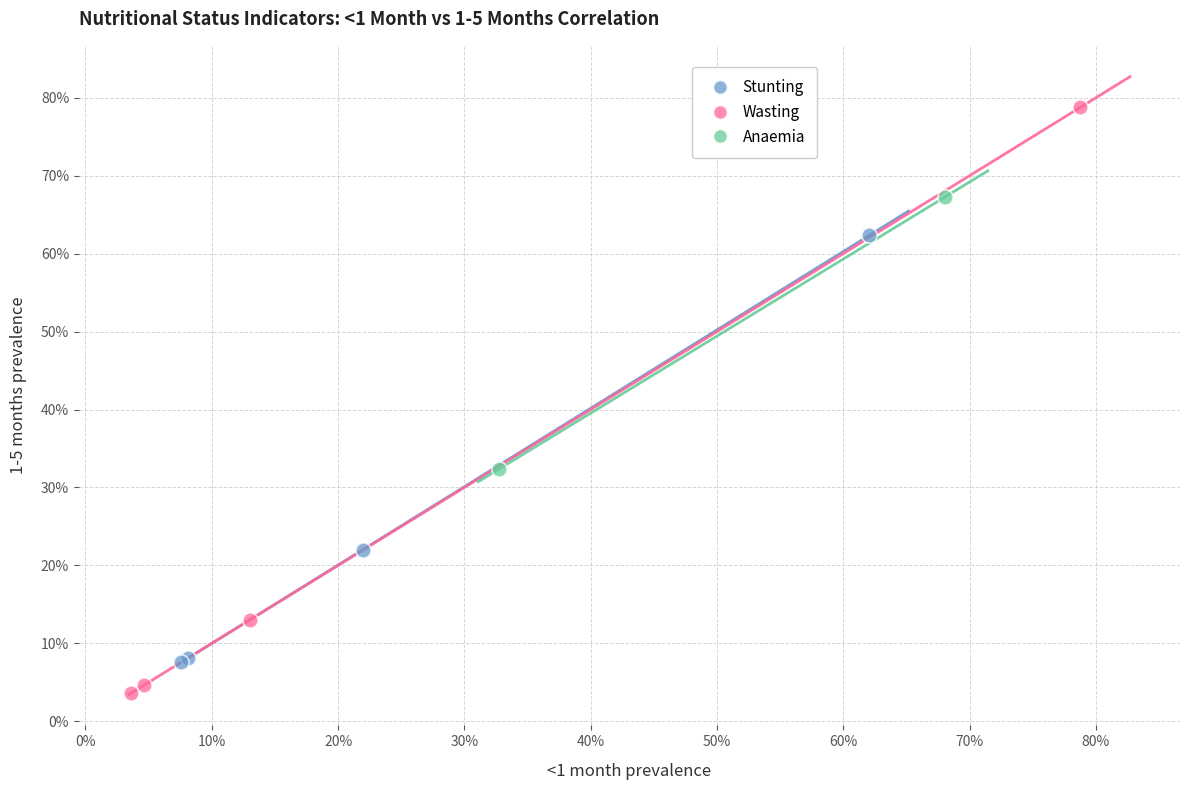

Which series has the largest Y range (max minus min)?

Wasting